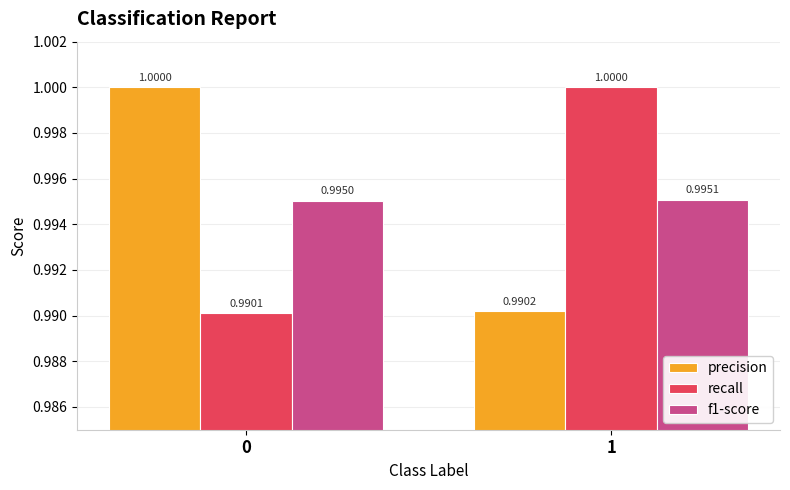

Where is precision nearest to the value 0?

1